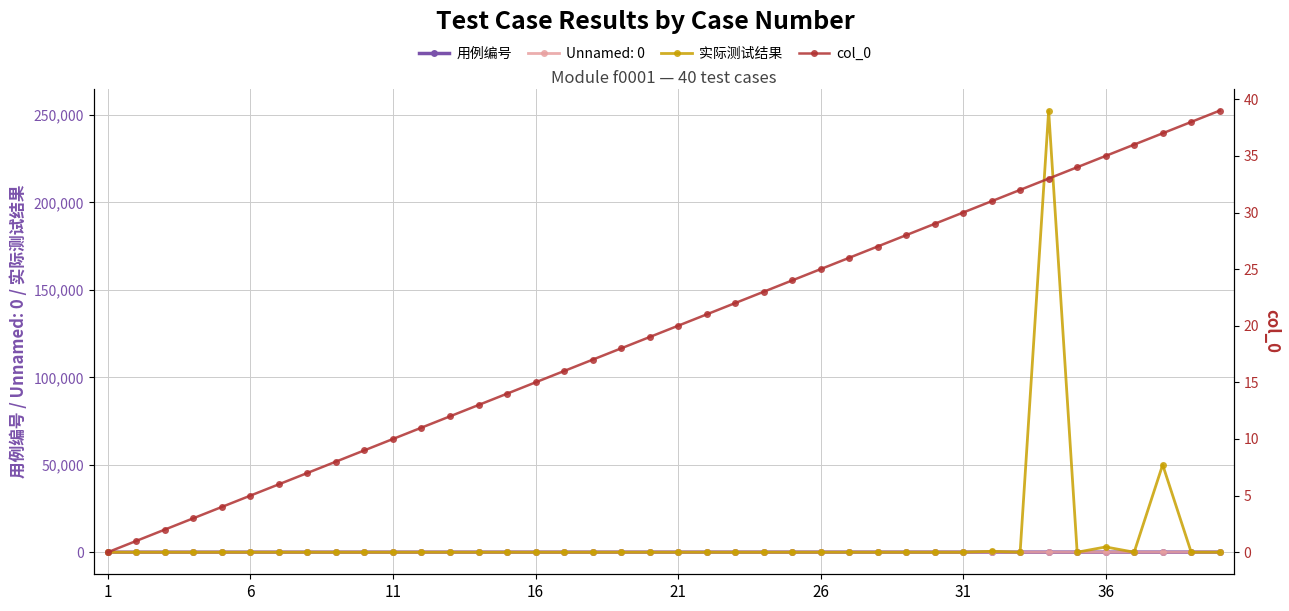

Which series has the largest range (max minus min)?

实际测试结果